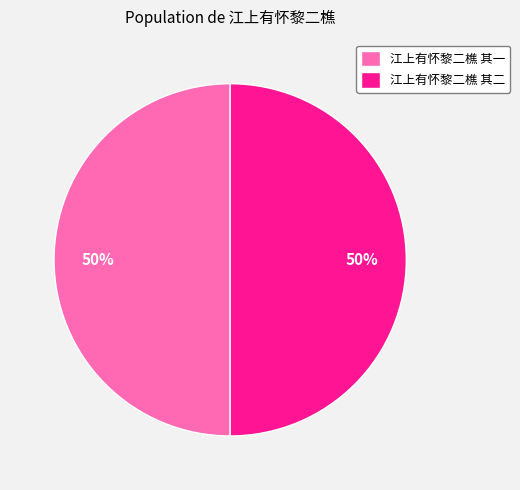

The 江上有怀黎二樵 其二 slice represents 50% of the pie. True or false?

True